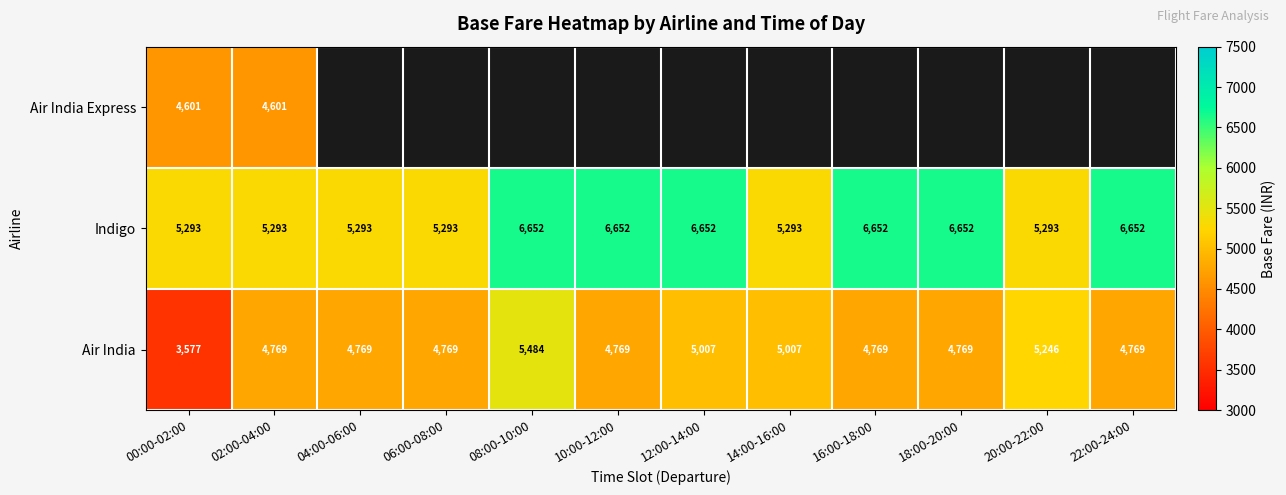

Between 20:00-22:00 and 06:00-08:00, which is larger?

06:00-08:00